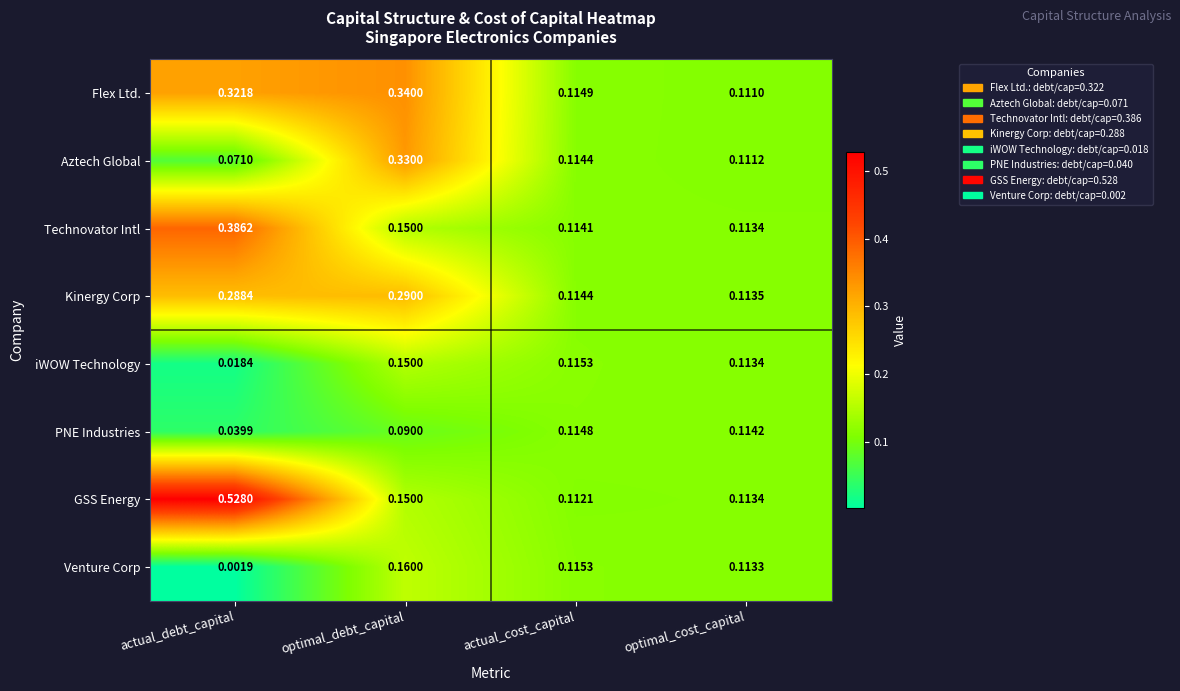

Between actual_debt_capital and actual_cost_capital, which series saw the biggest shift?

GSS Energy